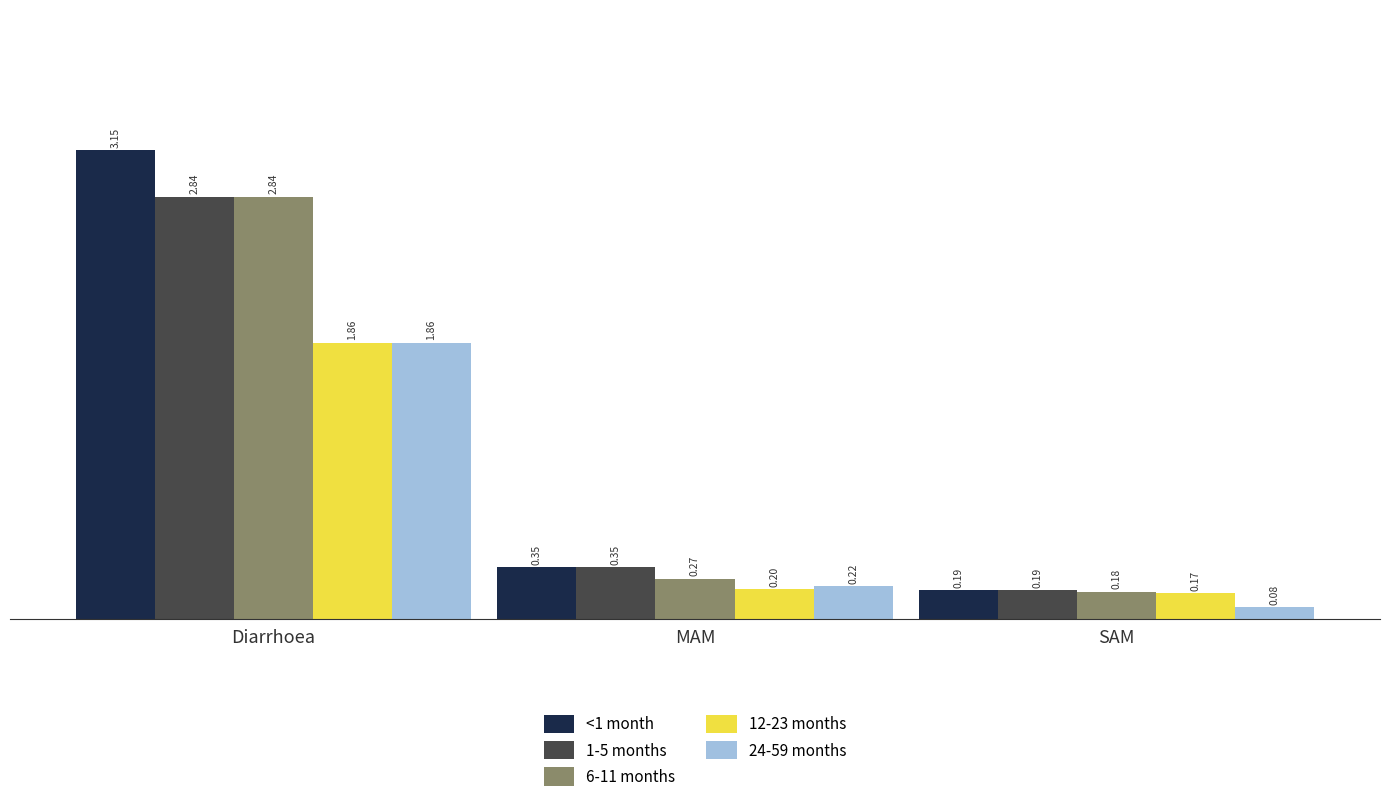

What is the sum of all 1-5 months values?

3.4